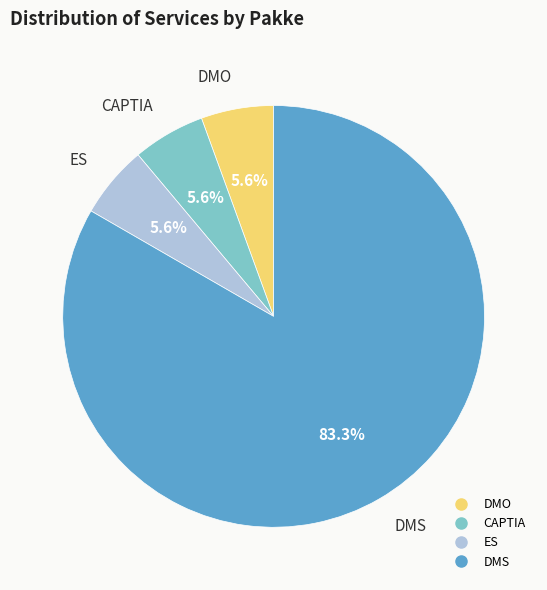

To the nearest percent, what is the difference between the DMO and DMS slice percentages?

78%